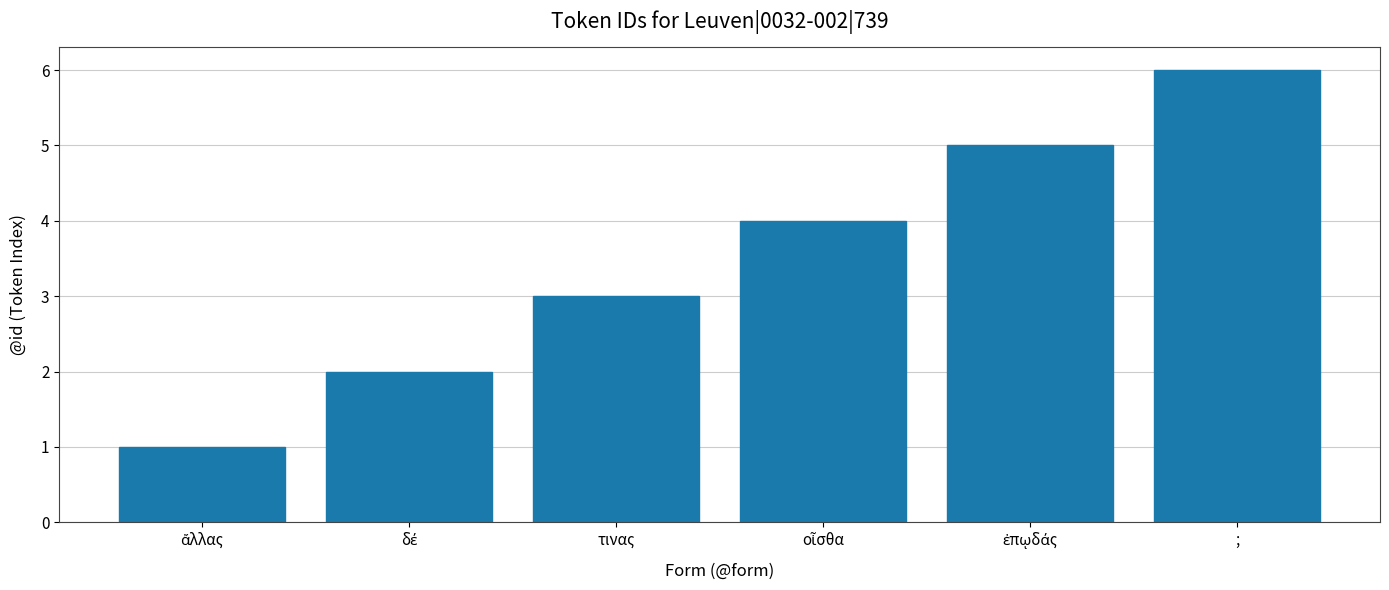

Reading left to right, list all the values displayed in this chart.

1	2	3	4	5	6